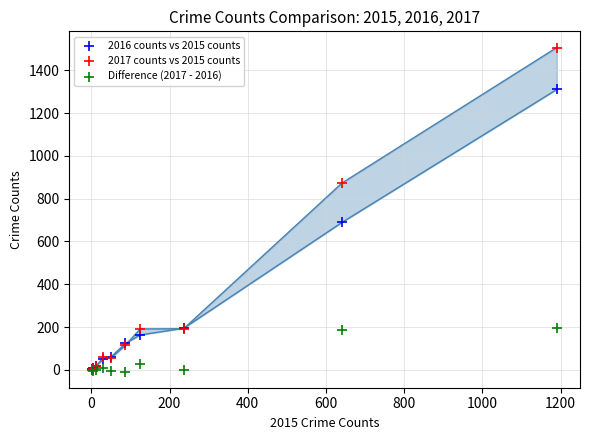

What are all the series names shown in the legend?

2016 counts vs 2015 counts, 2017 counts vs 2015 counts, Difference (2017 - 2016)